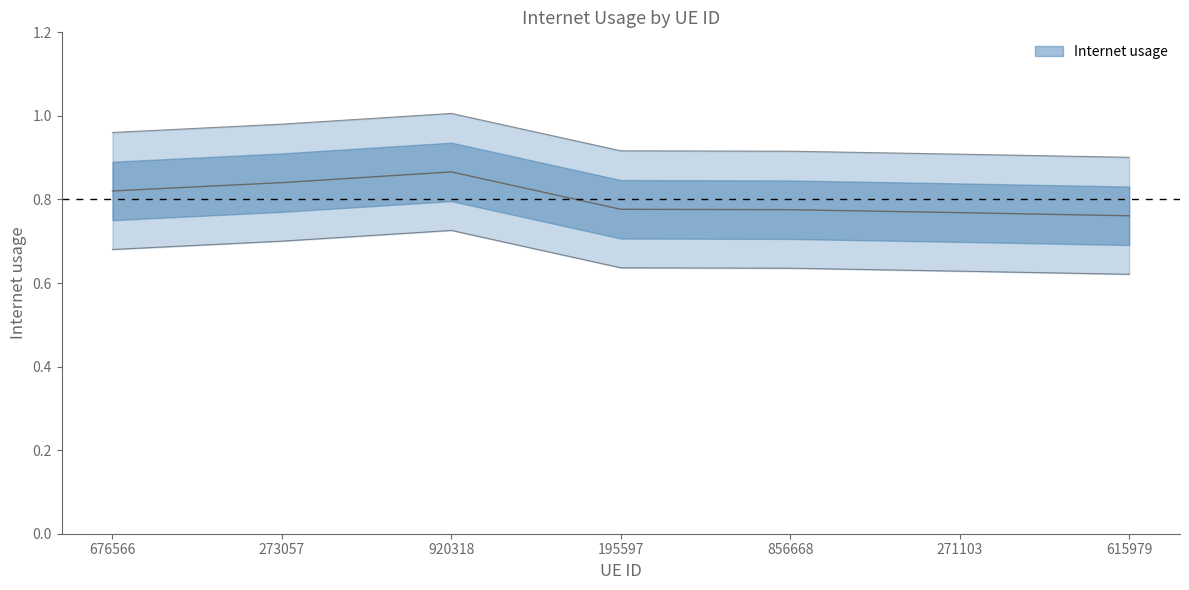

What is the average value?

0.8